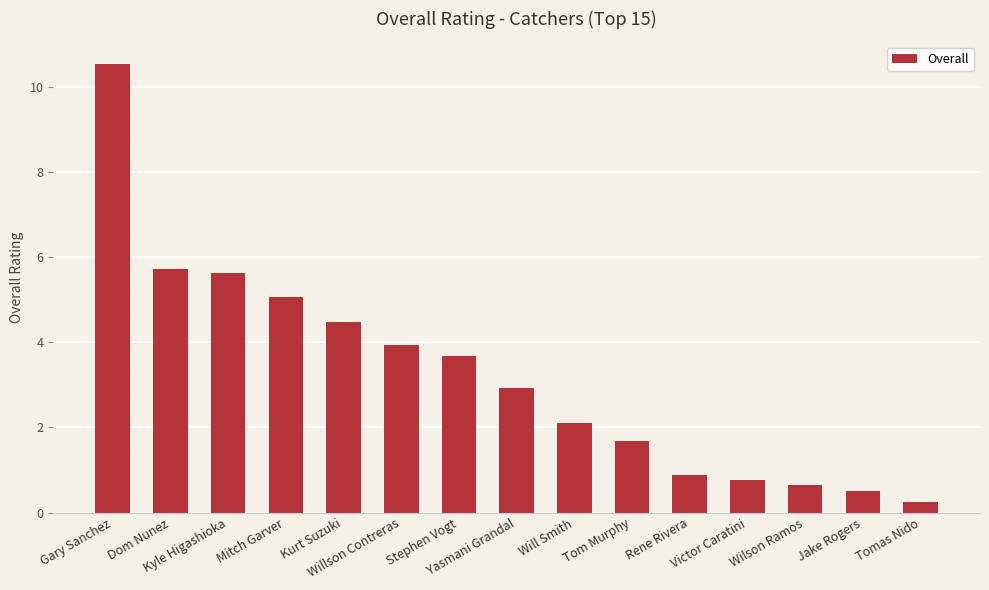

The chart shows a value of 0.8 at Victor Caratini. True or false?

True